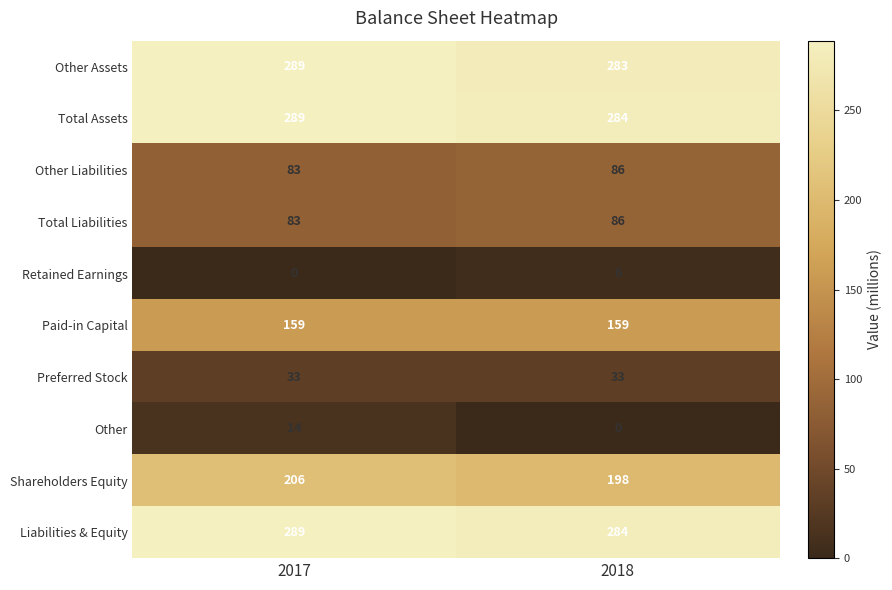

At which category is the sum across all series the highest?

2017